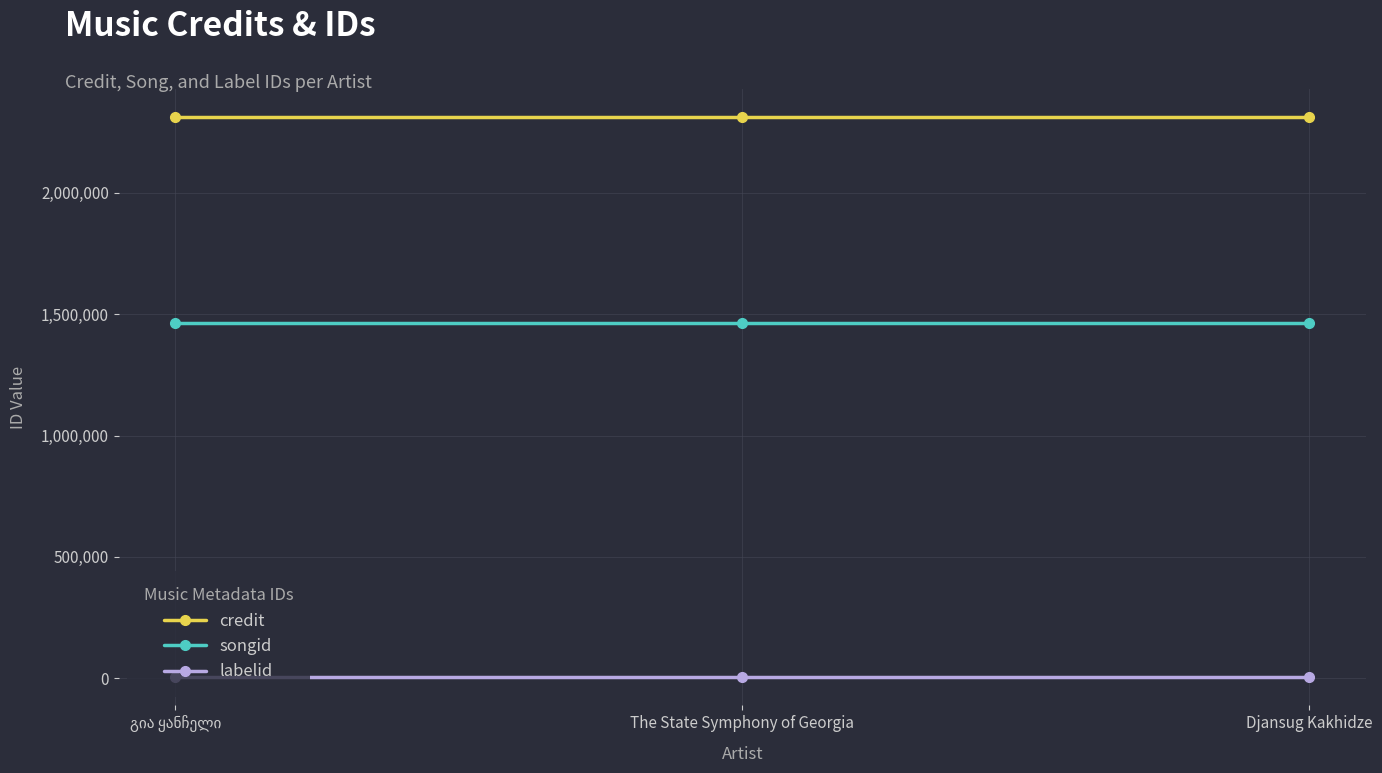

How many categories are shown in the chart?

3